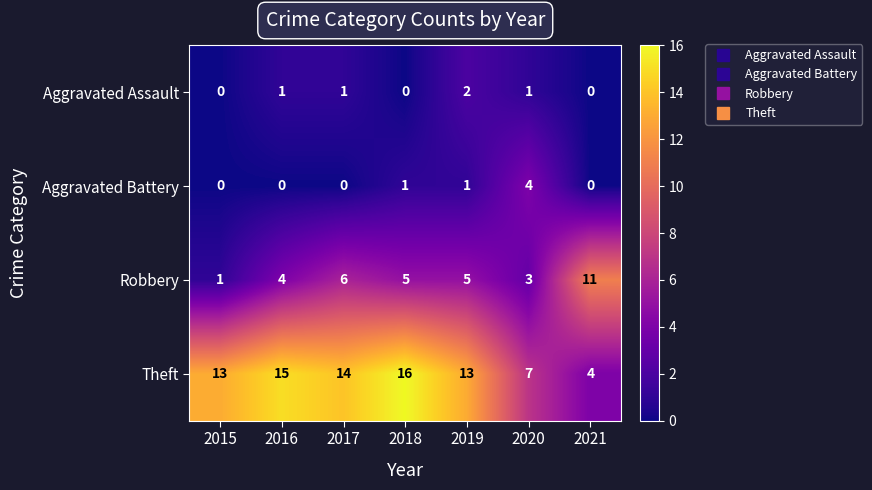

How many data points in Theft are less than 13?

2